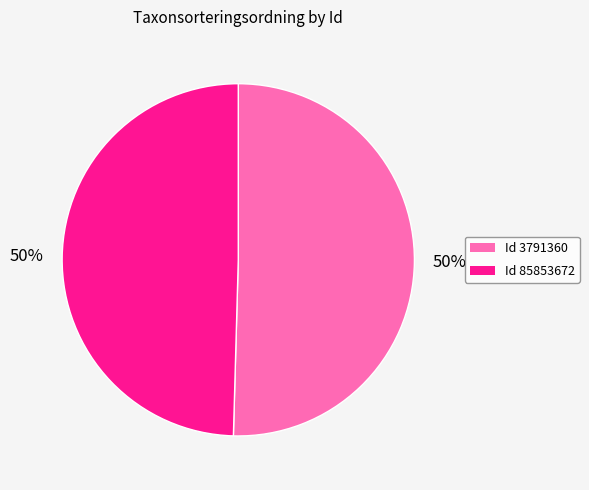

Is it true that Id 3791360 is 50% of the pie?

True